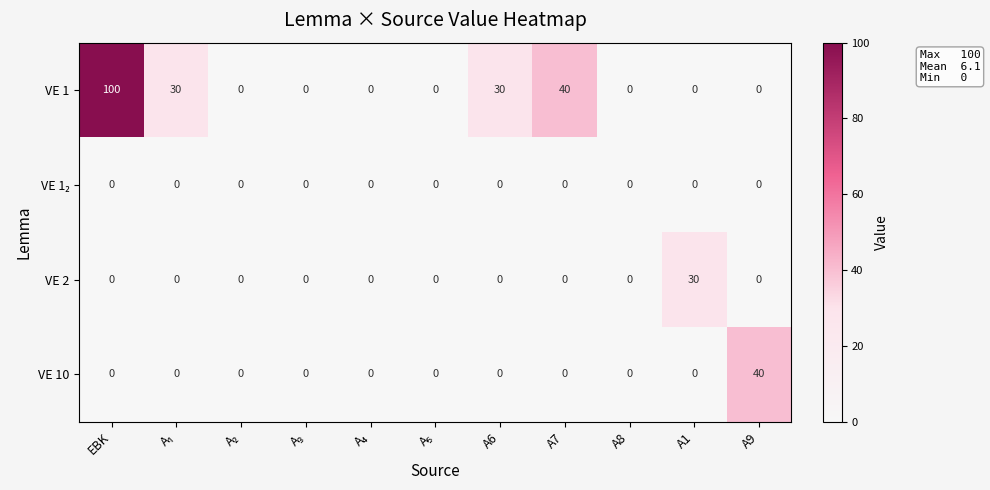

The VE 2 series shows 0 at A8. True or false?

True